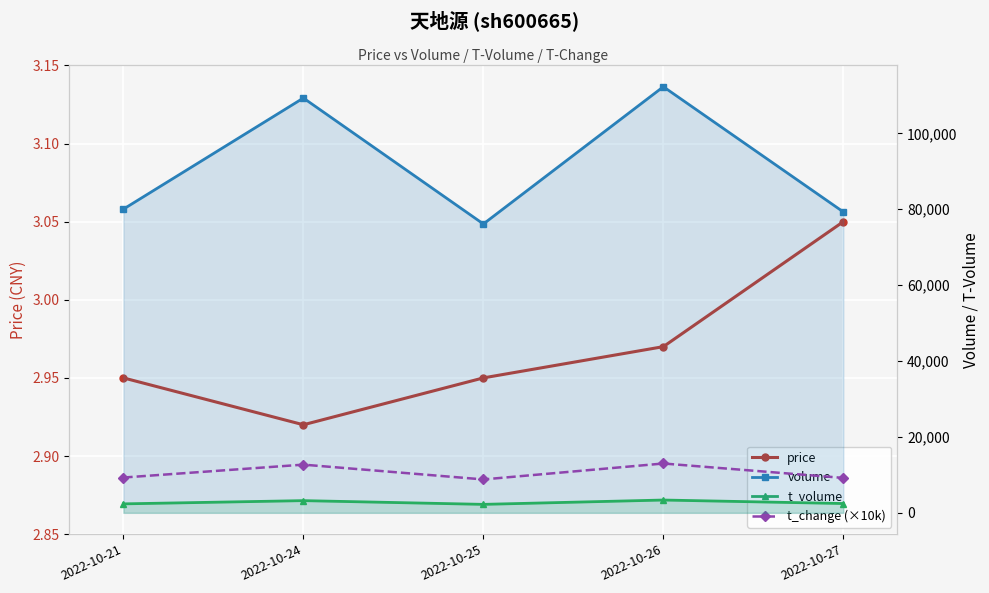

Which category has the lowest value in the volume series?

2022-10-25